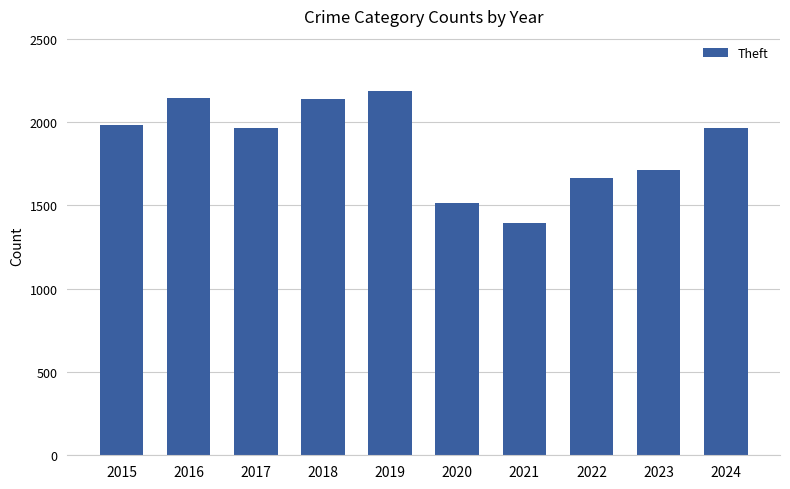

True or false: the data shows 2148 at 2016.

True